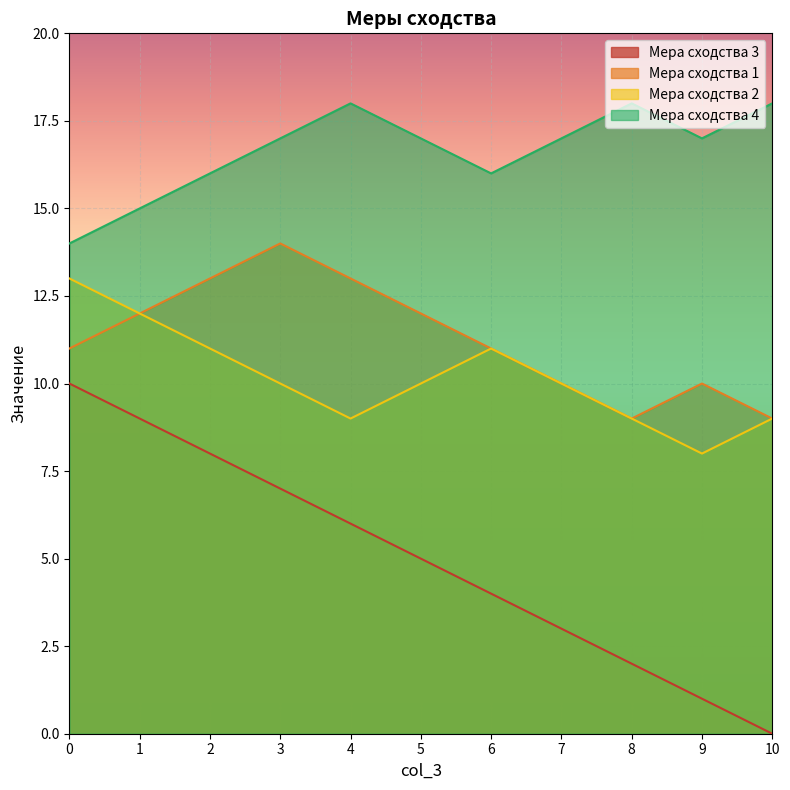

Between 4 and 9, which is larger?

4